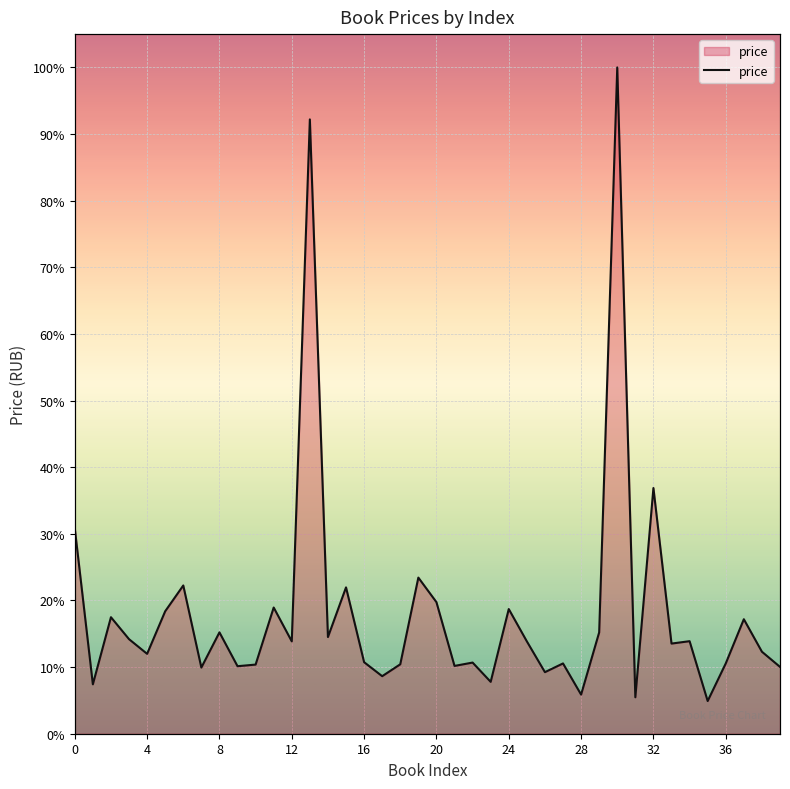

What is the label of the 13th point from the right?

27